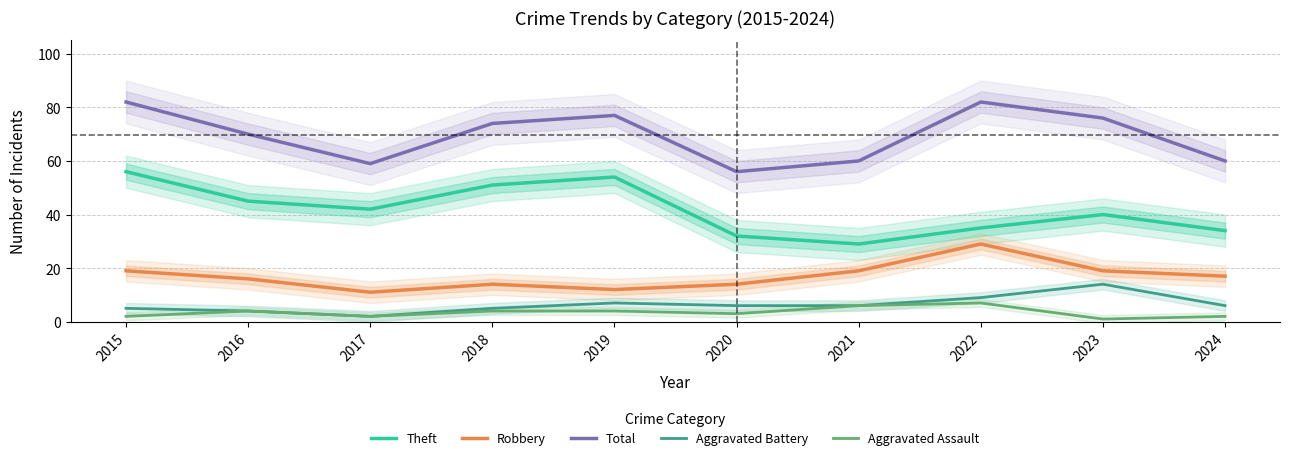

True or false: Aggravated Assault and Aggravated Battery intersect in this chart.

False